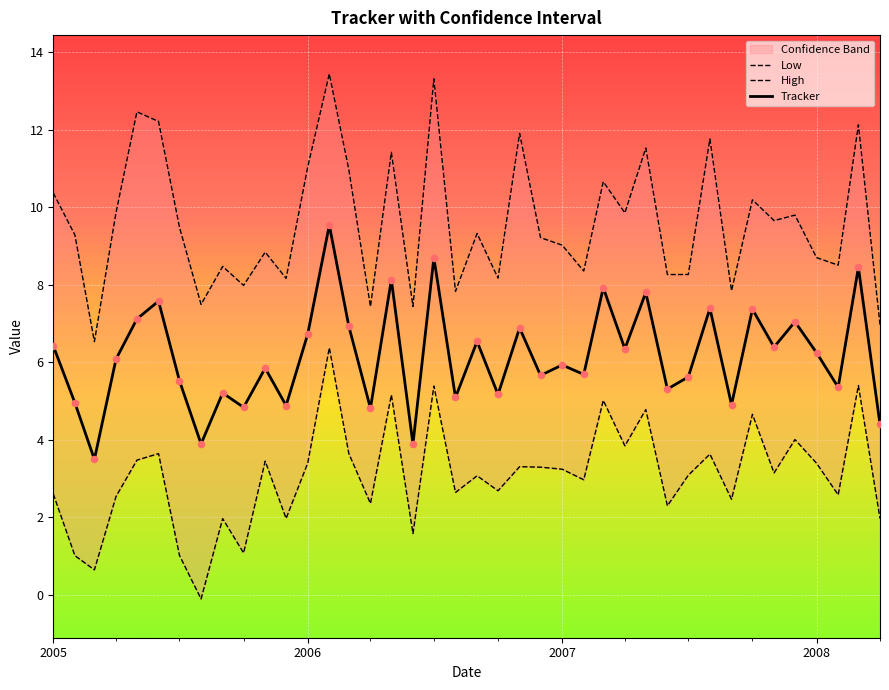

At how many categories does at least one series exceed 0?

40